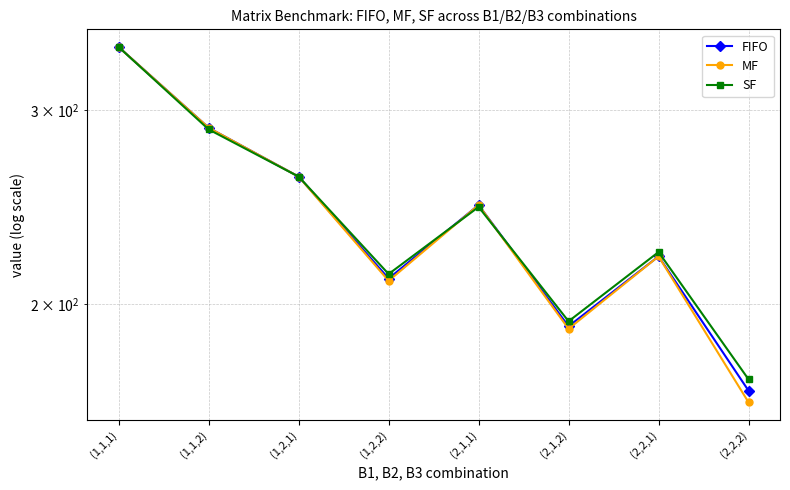

Rank the series at (2,1,1) from highest to lowest value.

FIFO, MF, SF